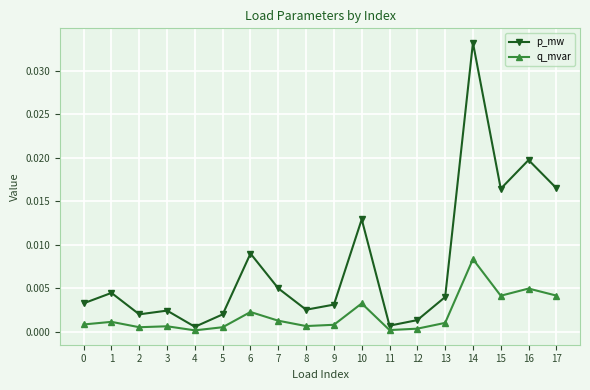

Is the value of p_mw at 3 greater than the value of q_mvar at 10?

No